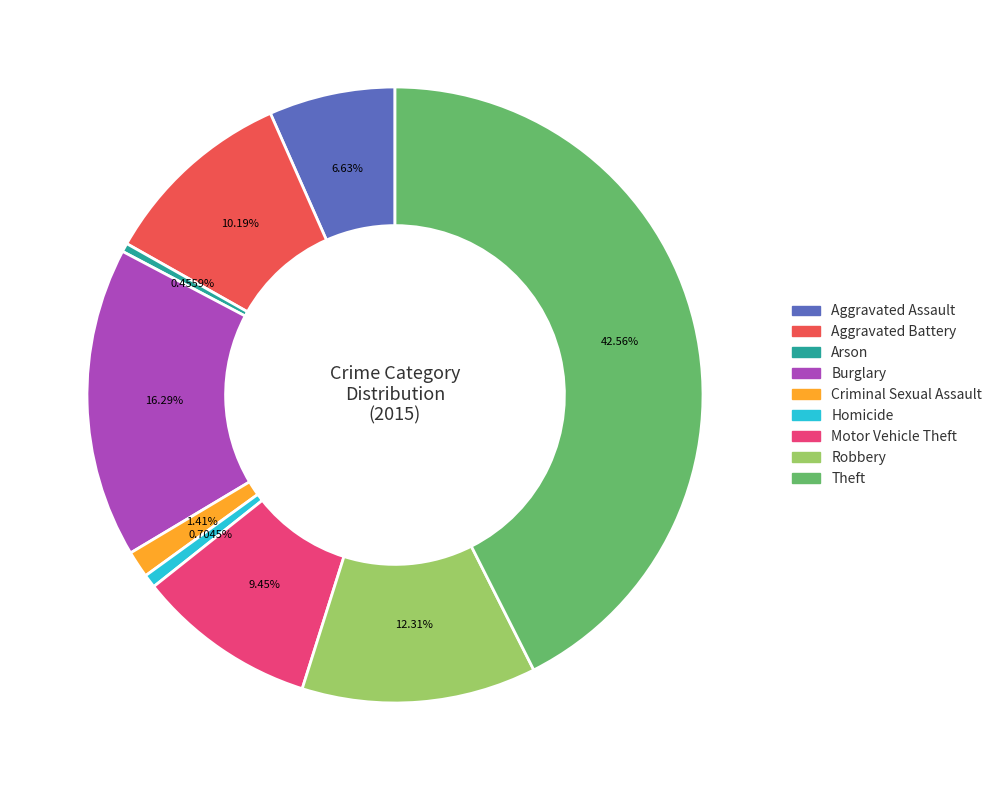

What is the largest slice in the pie chart?

Theft